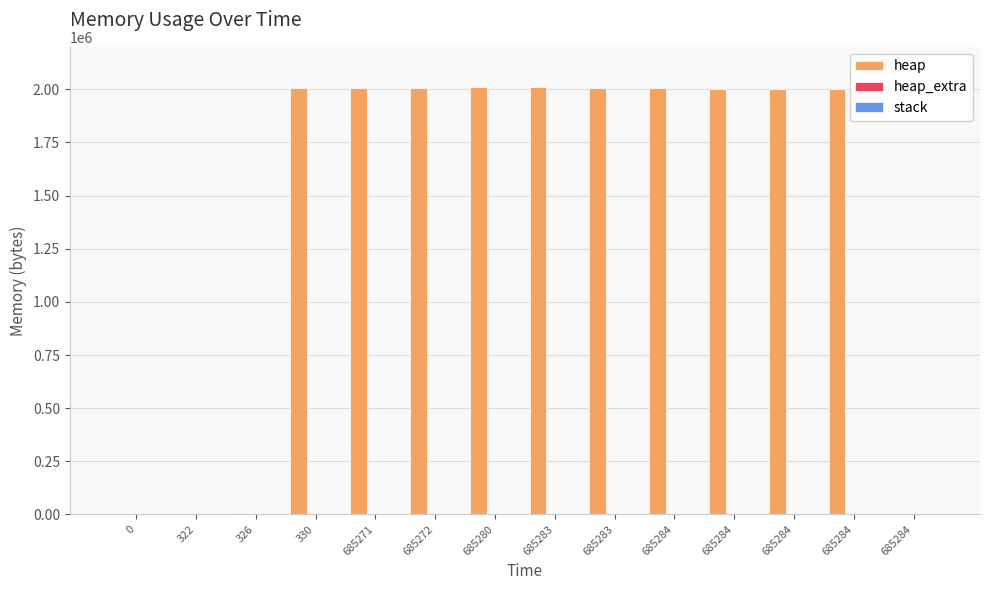

Does the chart contain stacked bars?

No